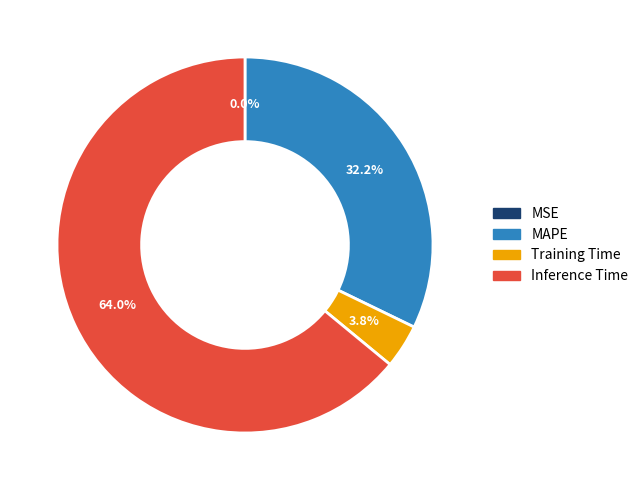

To the nearest percent, what is the average slice percentage?

25%